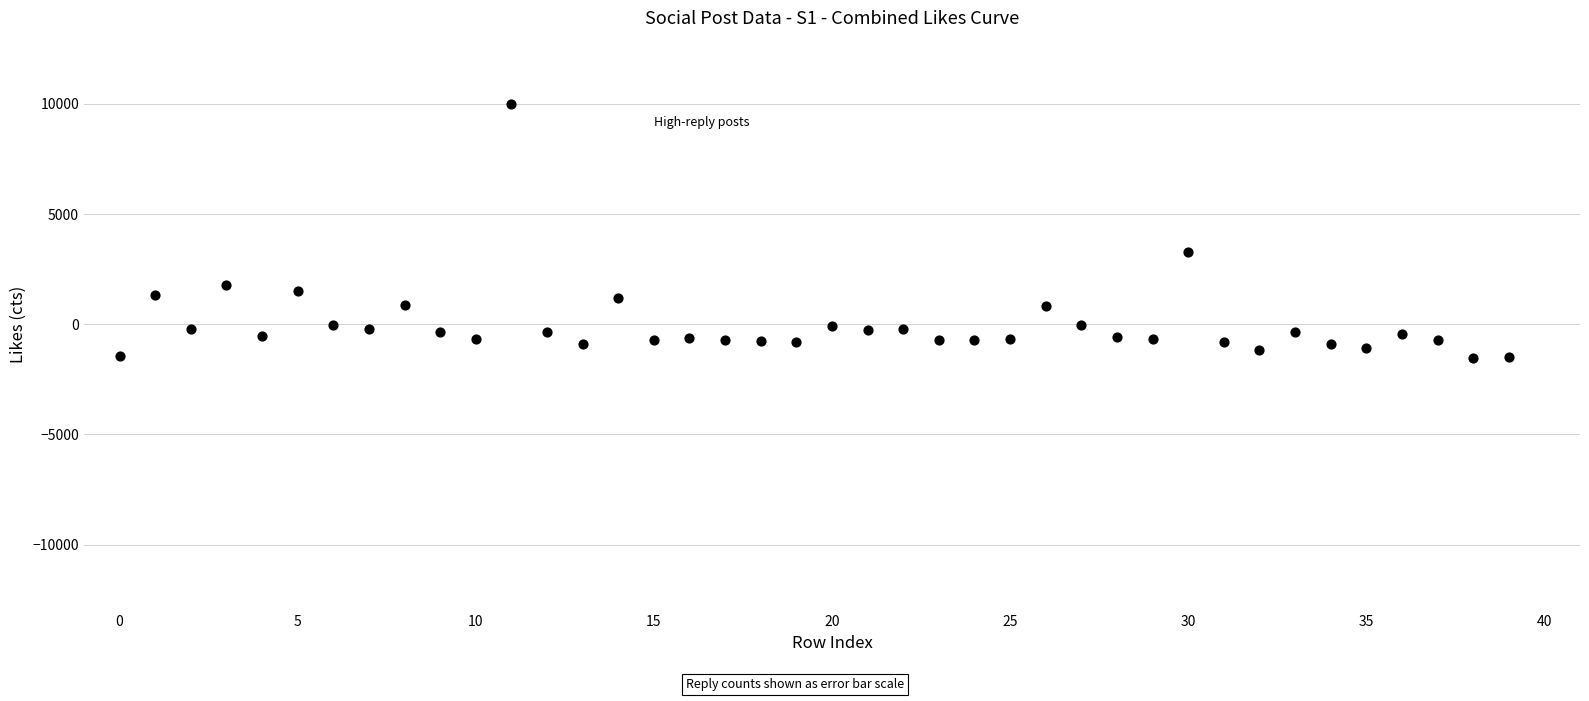

What Y value in the scatter plot is closest to 4225?

3292.7